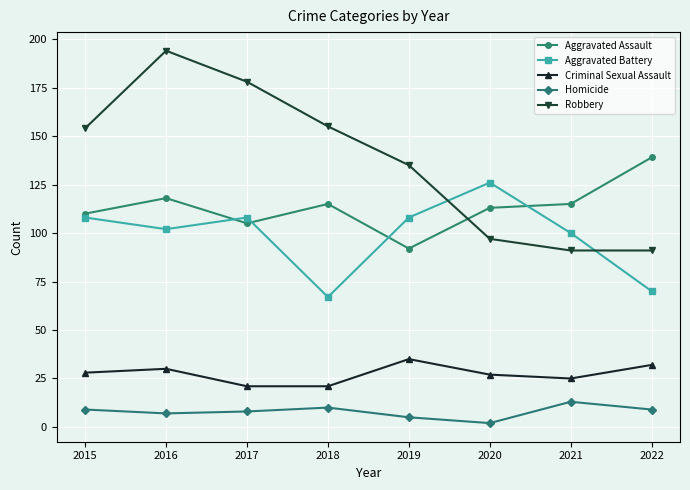

Count the number of categories in the chart.

8